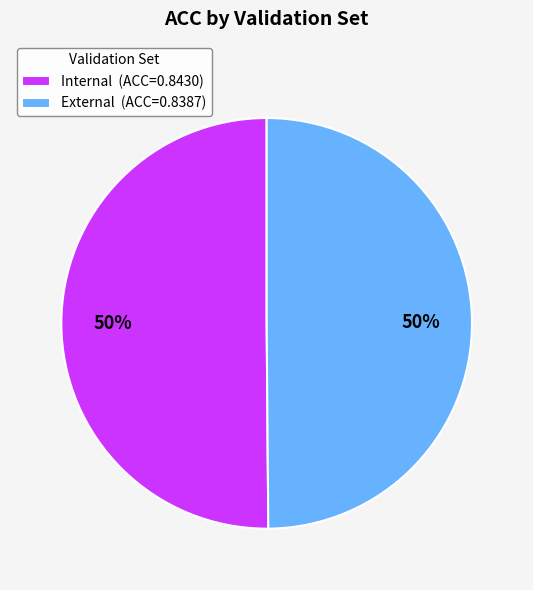

Do Internal (ACC=0.8430) and External (ACC=0.8387) together represent more than half of the pie?

Yes